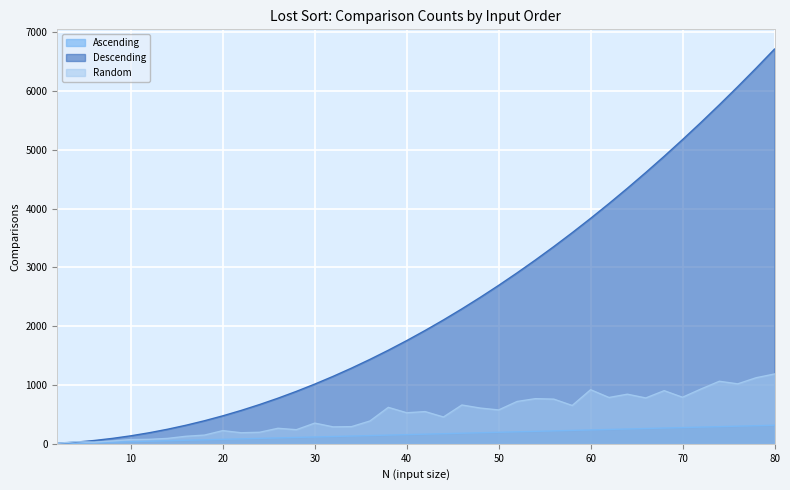

True or false: Ascending and Random cross at least once.

False